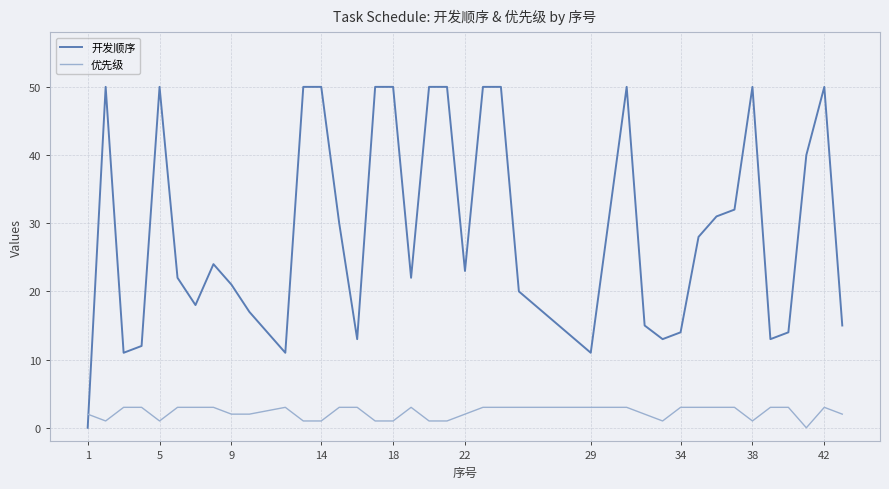

Which series has the largest total across all categories?

开发顺序